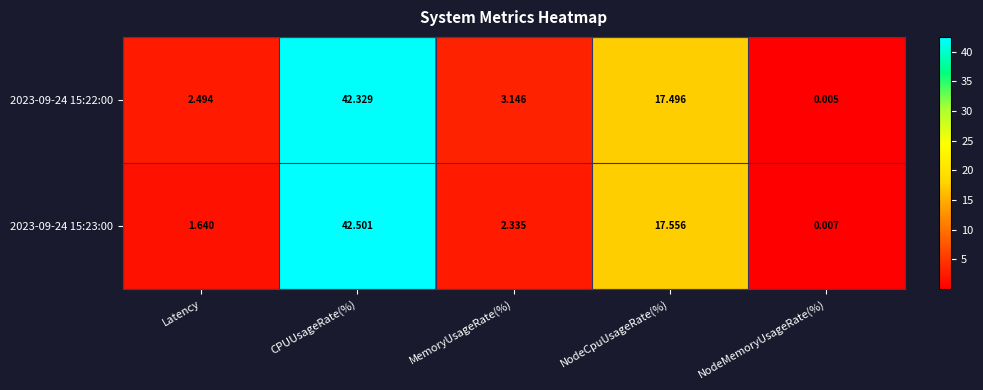

At which label does 2023-09-24 15:22:00 reach its peak?

CPUUsageRate(%)